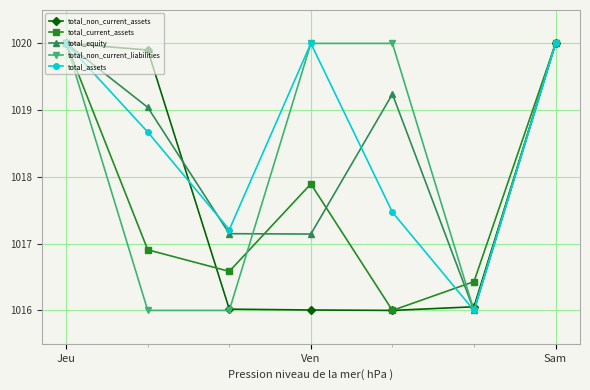

At how many categories does at least one series exceed 1019?

5